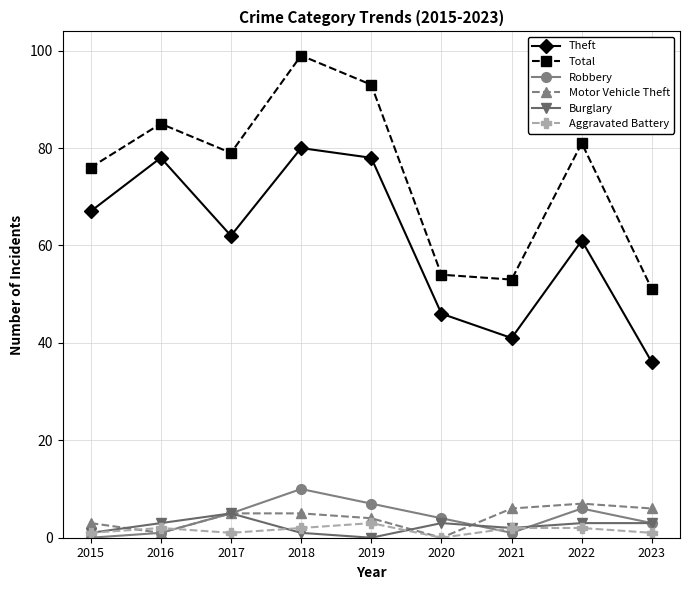

What is the value of the Theft point at the 4th from the left?

80